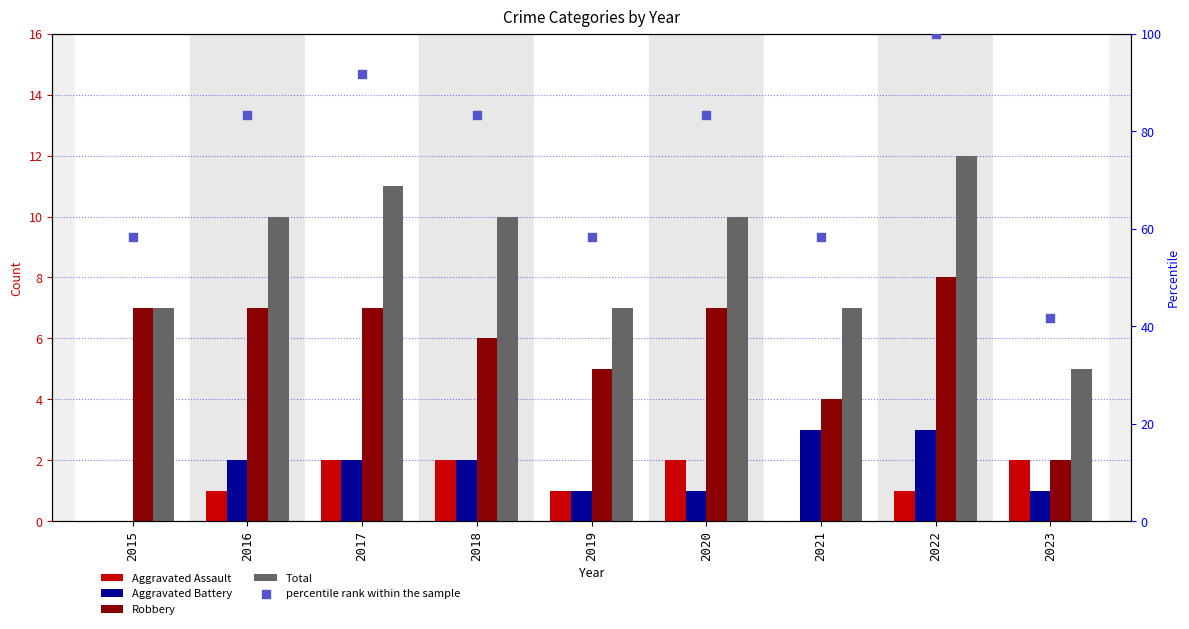

At which category is the sum across all series the highest?

2022